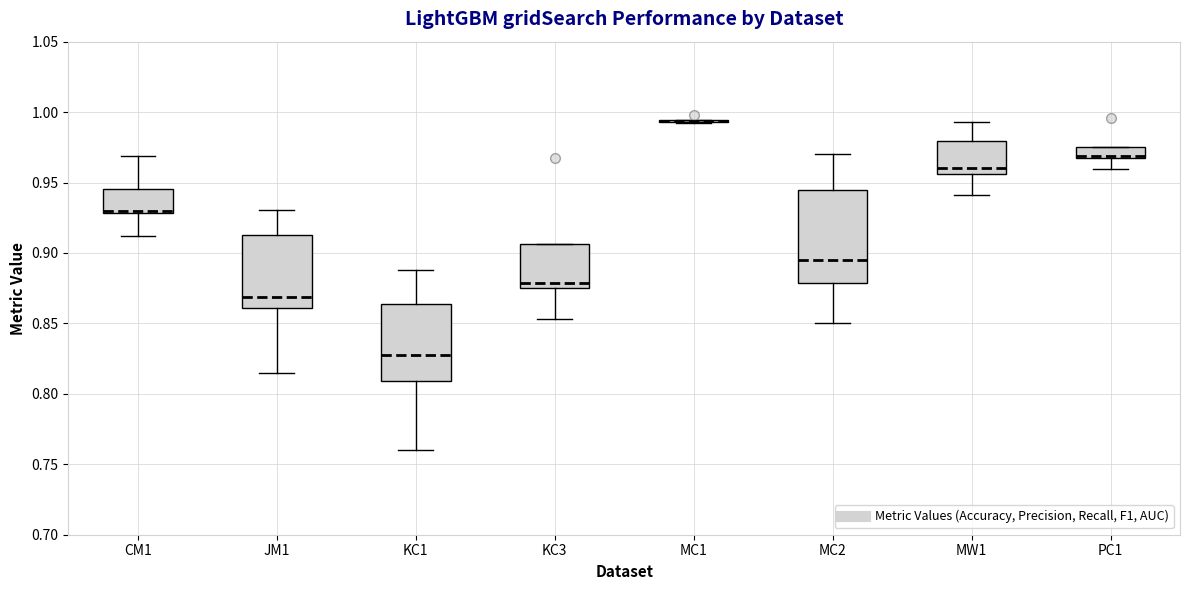

Reading left to right, read every box against the y-axis: the position of its median line, the range the box covers, and the ends of its whiskers. The values are not printed on the chart, so give them approximately, as read against the axis.

CM1: median 0.930 (drawn on the box's lower edge), box 0.930 to 0.945, whiskers 0.910 to 0.970
JM1: median 0.870, box 0.860 to 0.915, whiskers 0.815 to 0.930
KC1: median 0.830, box 0.810 to 0.865, whiskers 0.760 to 0.890
KC3: median 0.880, box 0.875 to 0.905, whiskers 0.855 to 0.905
MC1: box collapsed to a line at 0.995, whiskers 0.990 to 0.995
MC2: median 0.895, box 0.880 to 0.945, whiskers 0.850 to 0.970
MW1: median 0.960, box 0.955 to 0.980, whiskers 0.940 to 0.995
PC1: median 0.970, box 0.965 to 0.975, whiskers 0.960 to 0.975